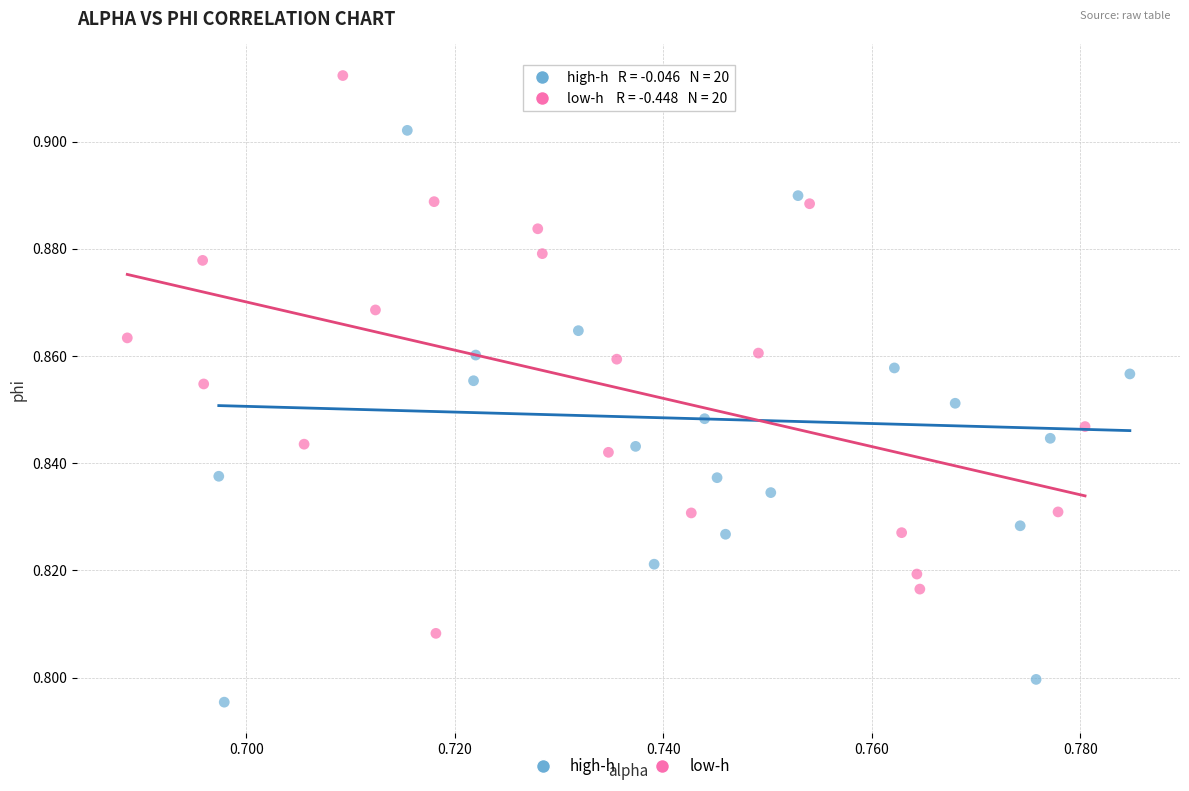

Which series reaches the minimum Y coordinate?

high-h